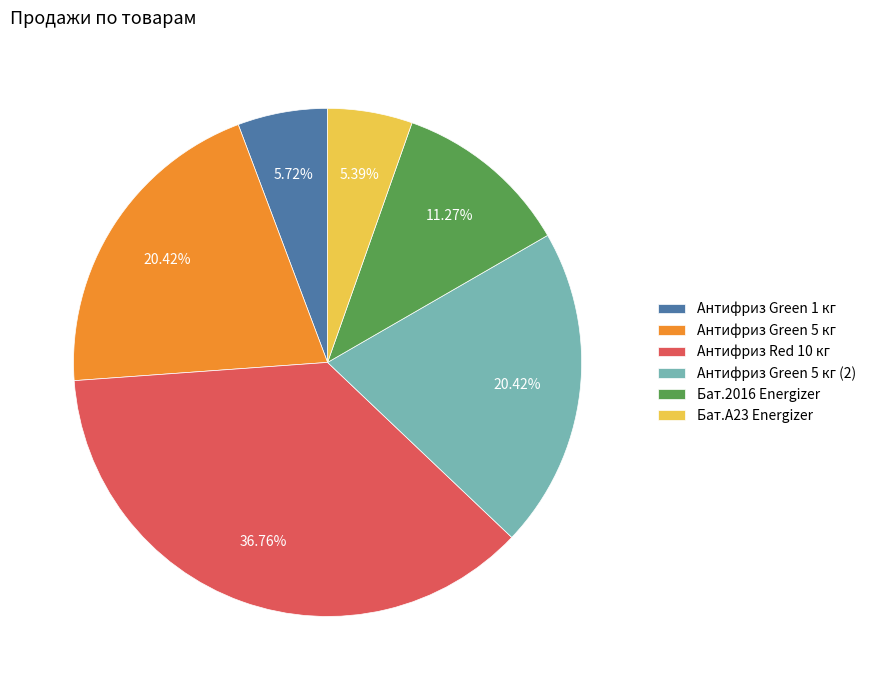

Is it true that Антифриз Red 10 кг is 37% of the pie?

True